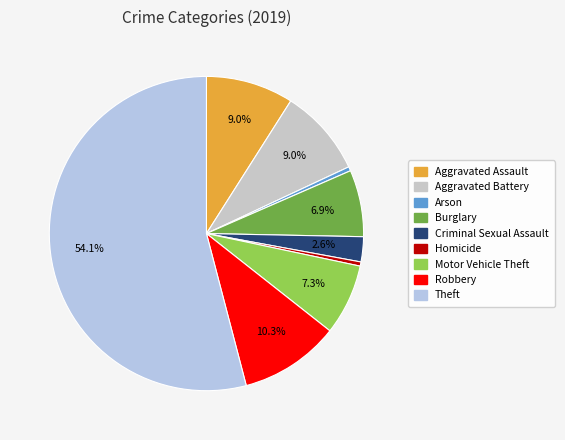

Between Aggravated Battery and Homicide, which is larger?

Aggravated Battery